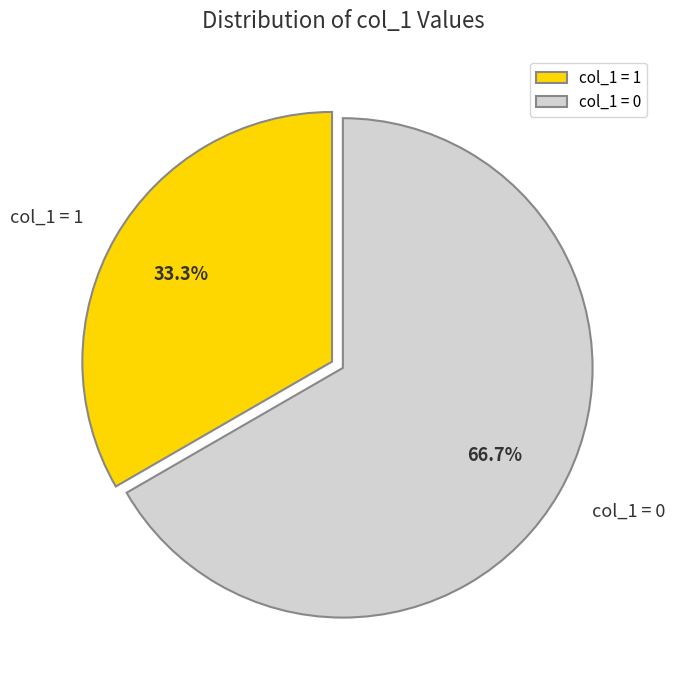

What is the ratio of the value at col_1 = 1 to the value at col_1 = 0?

0.5